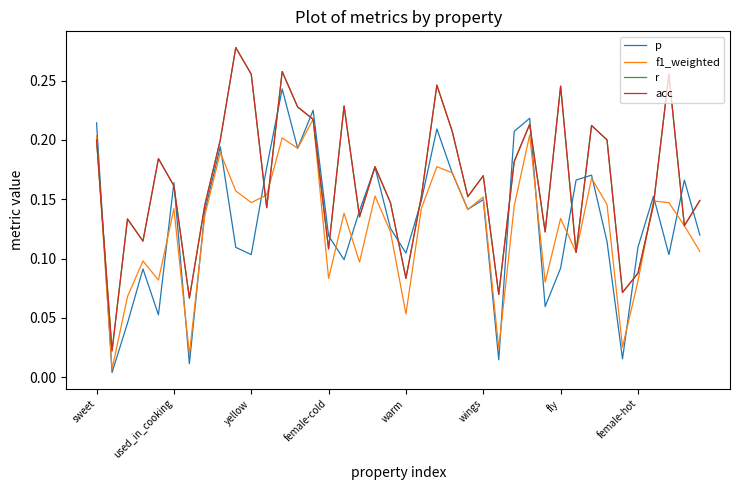

Does the chart display data point markers on the line(s)?

No